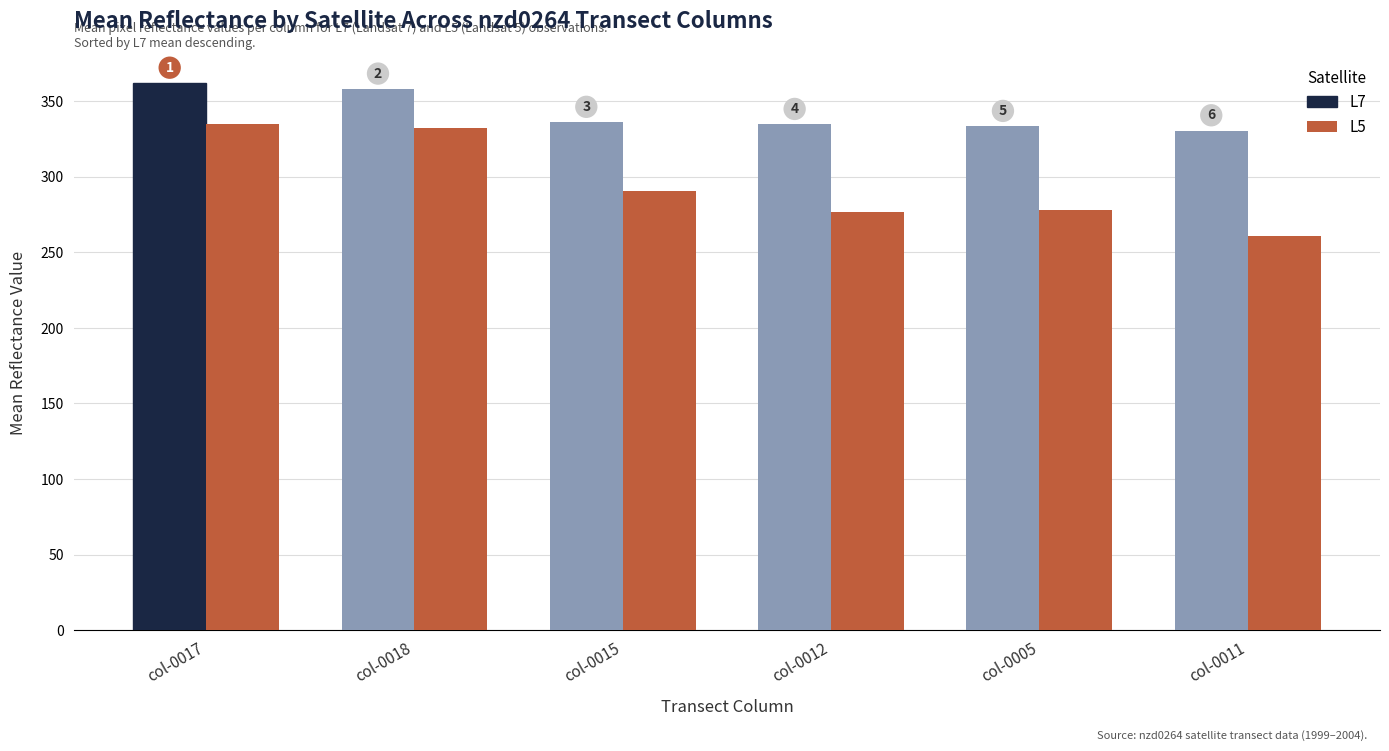

Which series has the largest total across all categories?

L7